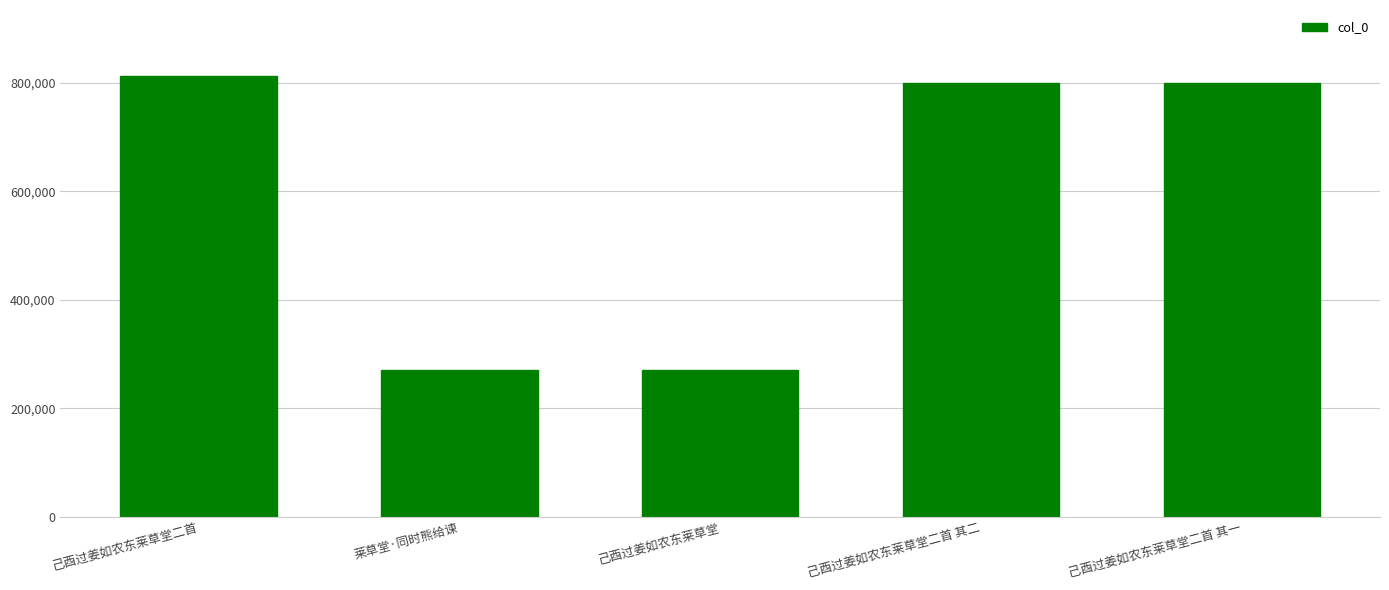

What is the difference between the second highest and minimum values?

528685